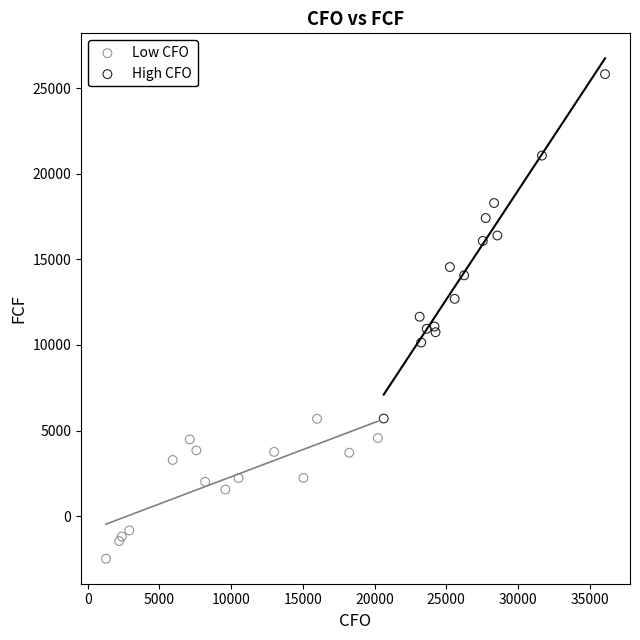

Which series contains the lowest Y value?

Low CFO